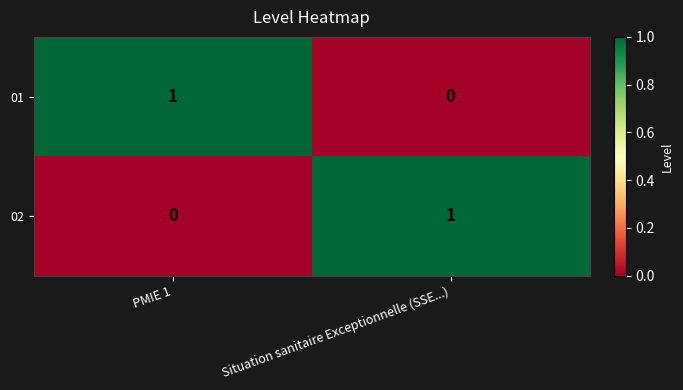

Reading left to right, list all the values displayed in this chart.

01: PMIE 1=1	Situation sanitaire Exceptionnelle (SSE...)=0
02: PMIE 1=0	Situation sanitaire Exceptionnelle (SSE...)=1